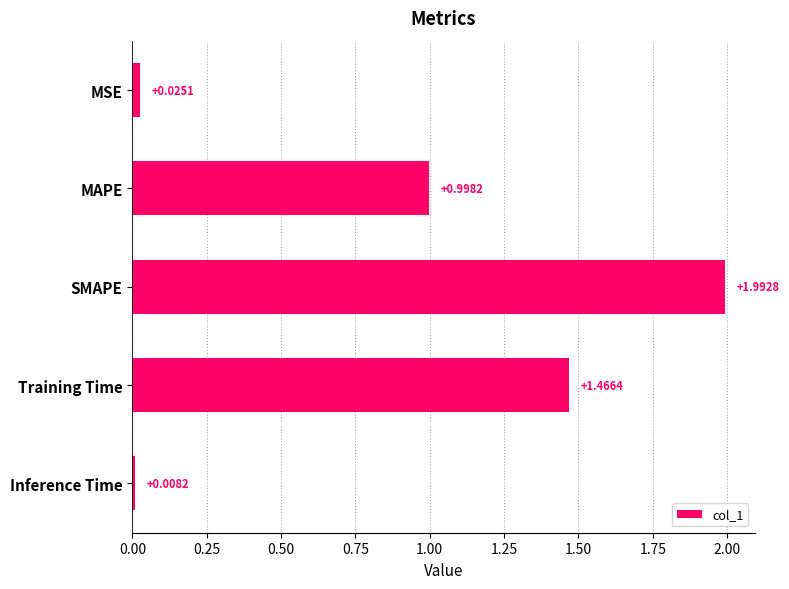

Which has a higher value, Training Time or SMAPE?

SMAPE